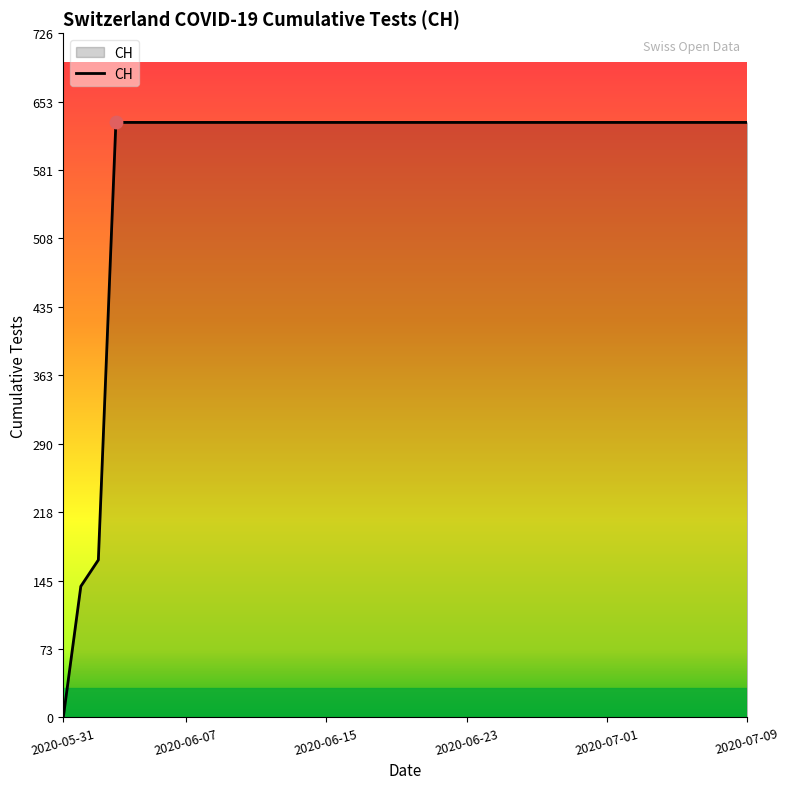

What is the difference between the maximum and minimum values?

631